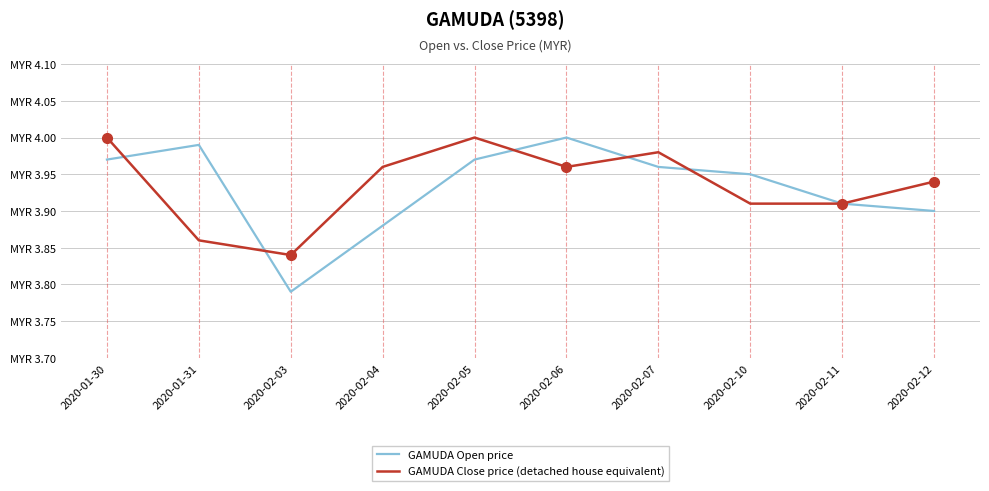

Does the chart have visible grid lines?

Yes